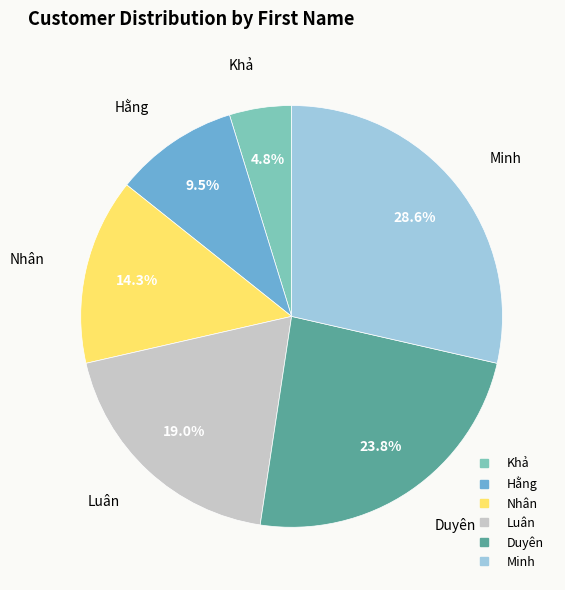

True or false: Luân accounts for 19% of the total.

True